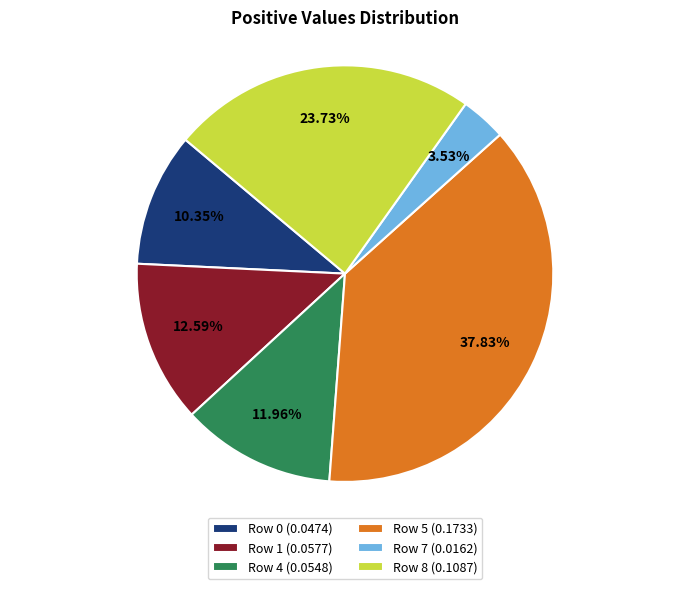

Count the number of slices in the pie.

6